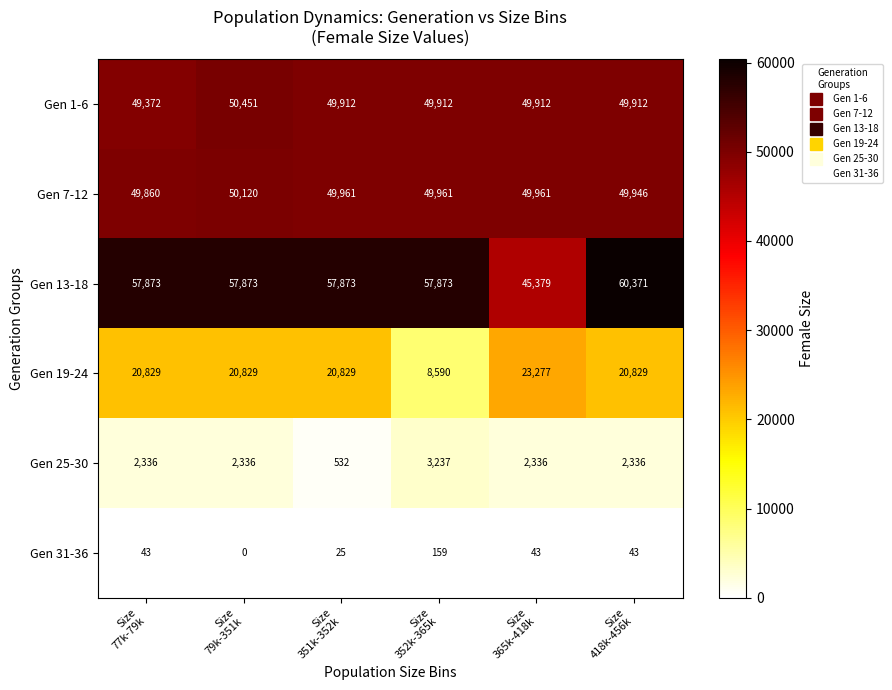

Which series has the widest spread of values?

Gen 13-18